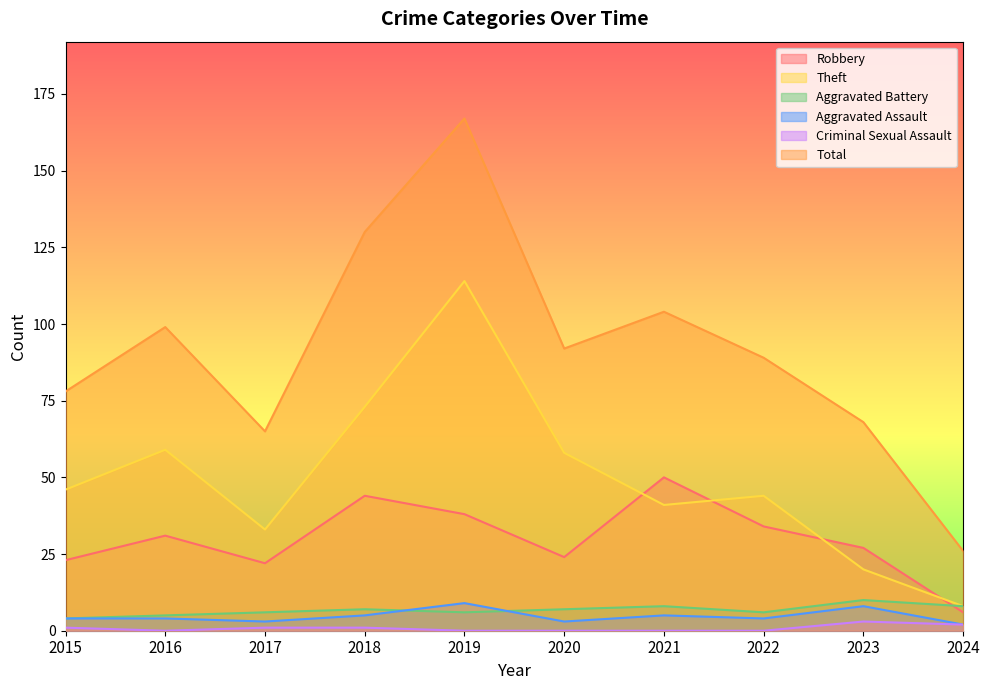

Where is the first local maximum for Robbery?

2016